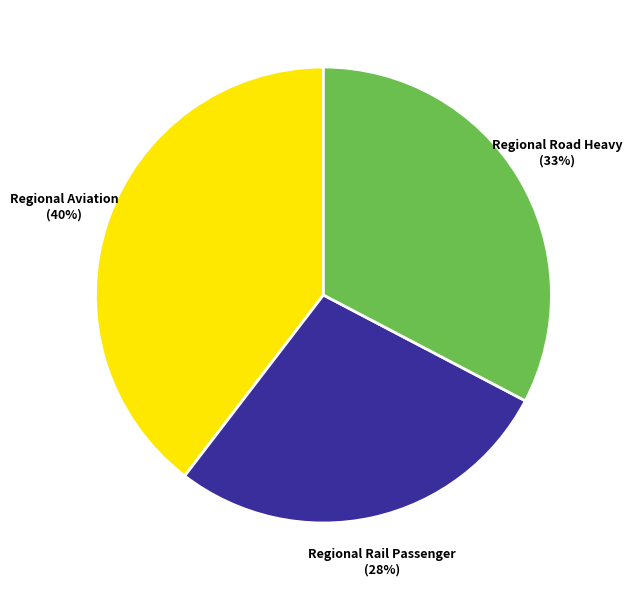

How many slices are in this pie chart?

3